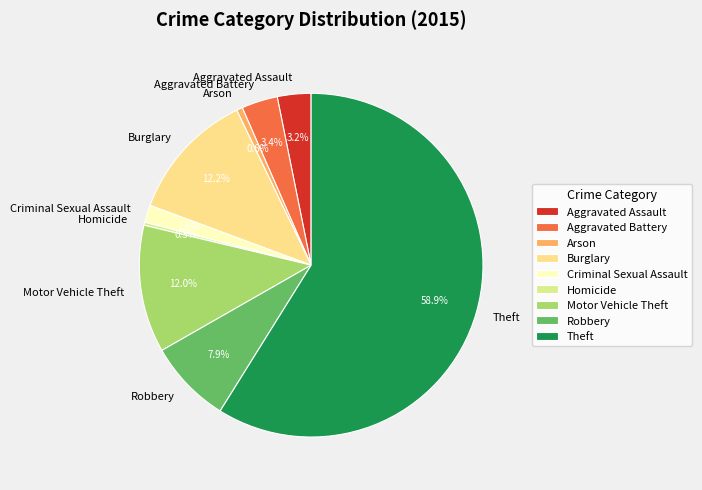

Approximately how many times larger is the value at Motor Vehicle Theft compared to Theft?

0.2